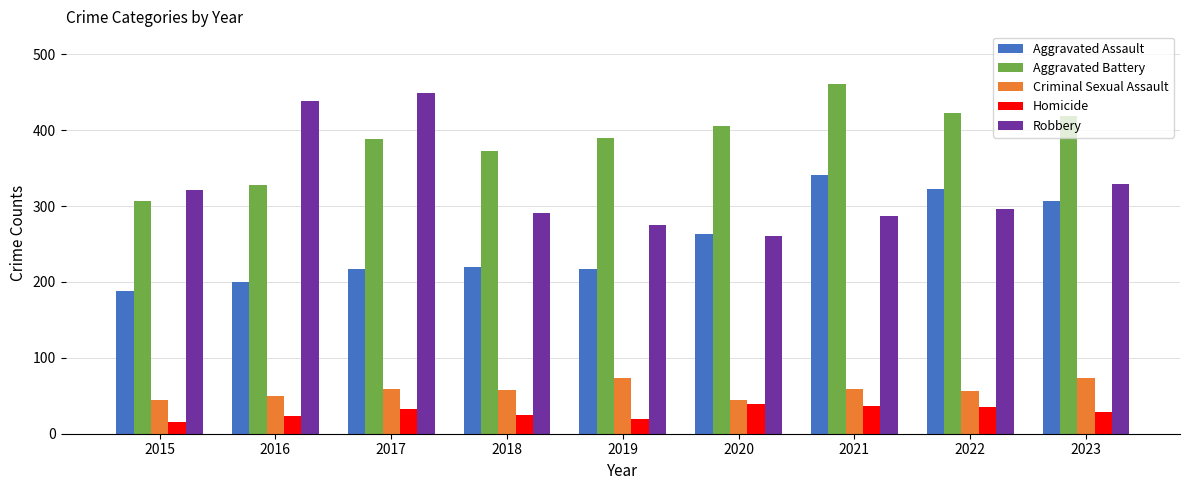

Rank the series at 2018 from lowest to highest value.

Homicide, Criminal Sexual Assault, Aggravated Assault, Robbery, Aggravated Battery